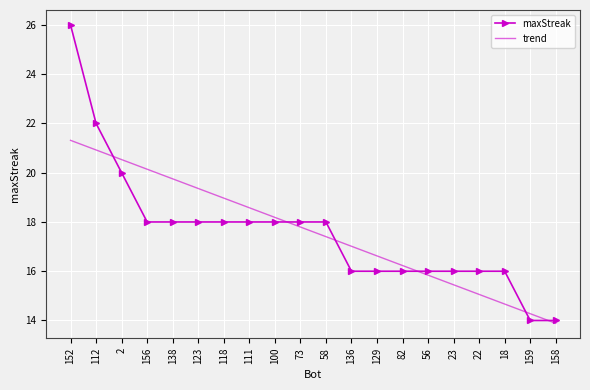

Between 112 and 73, which series saw the biggest shift?

maxStreak